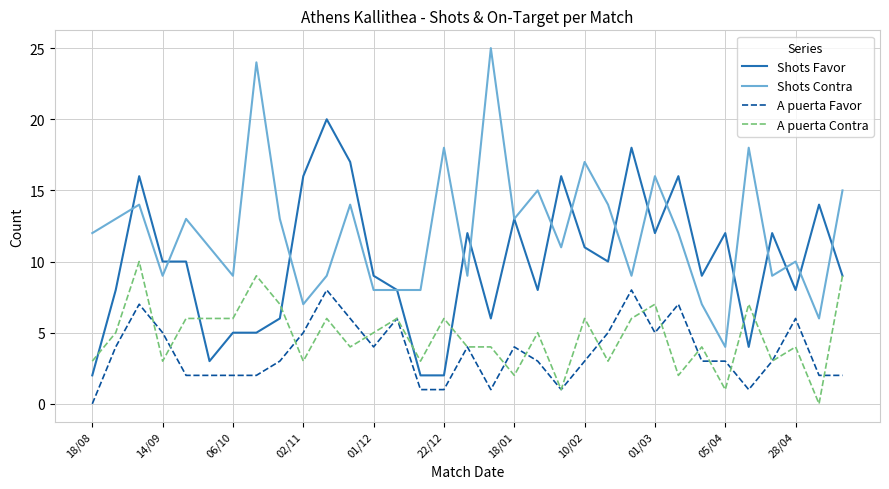

True or false: Shots Contra and A puerta Favor intersect in this chart.

False